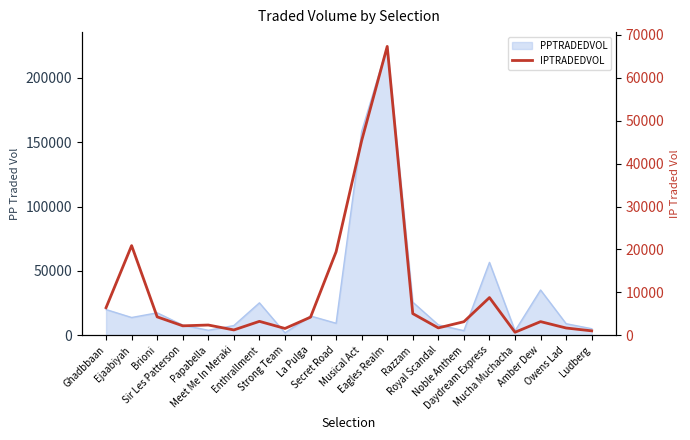

Is it true that the value at Papabella is 2363.9?

True